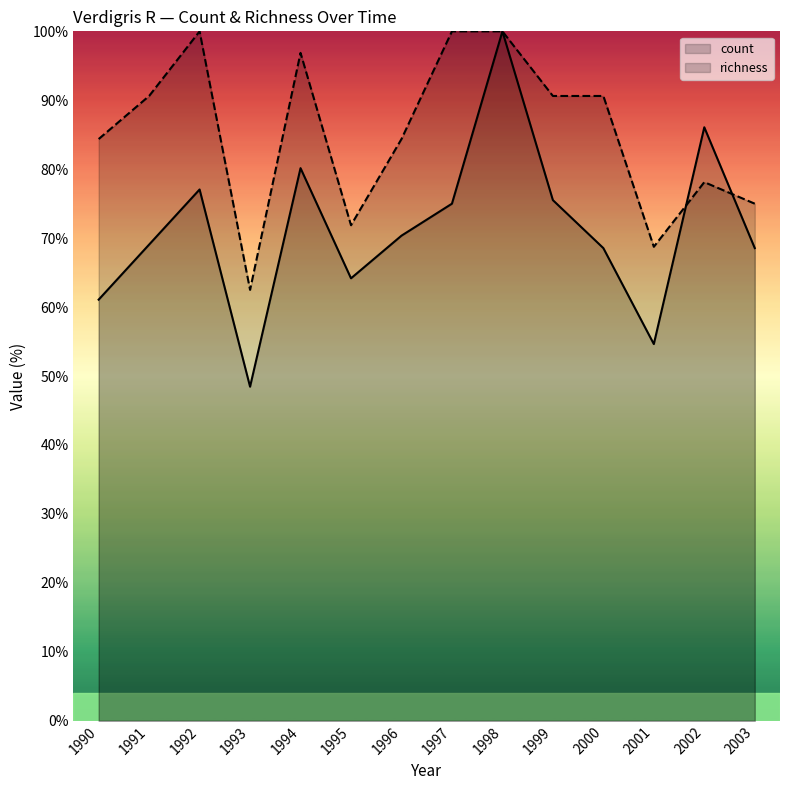

What is the average value of the richness series?

85.3